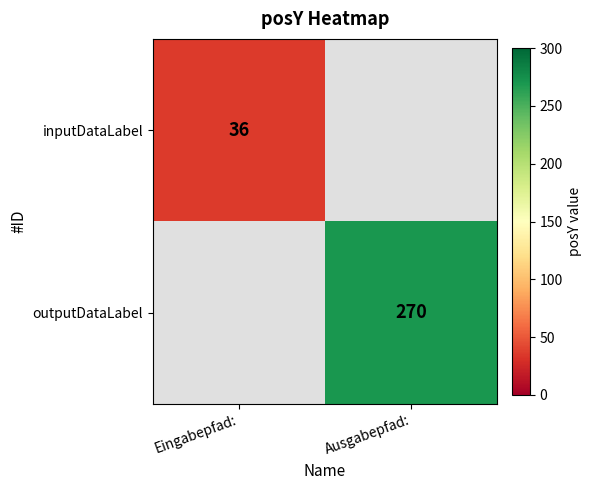

Which label corresponds to the largest value in the chart?

Ausgabepfad: